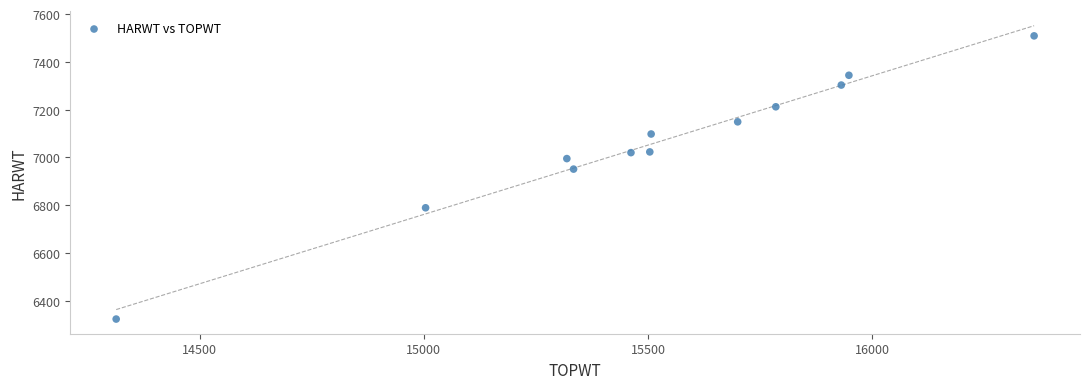

What is the range of Y values (max minus min)?

1186